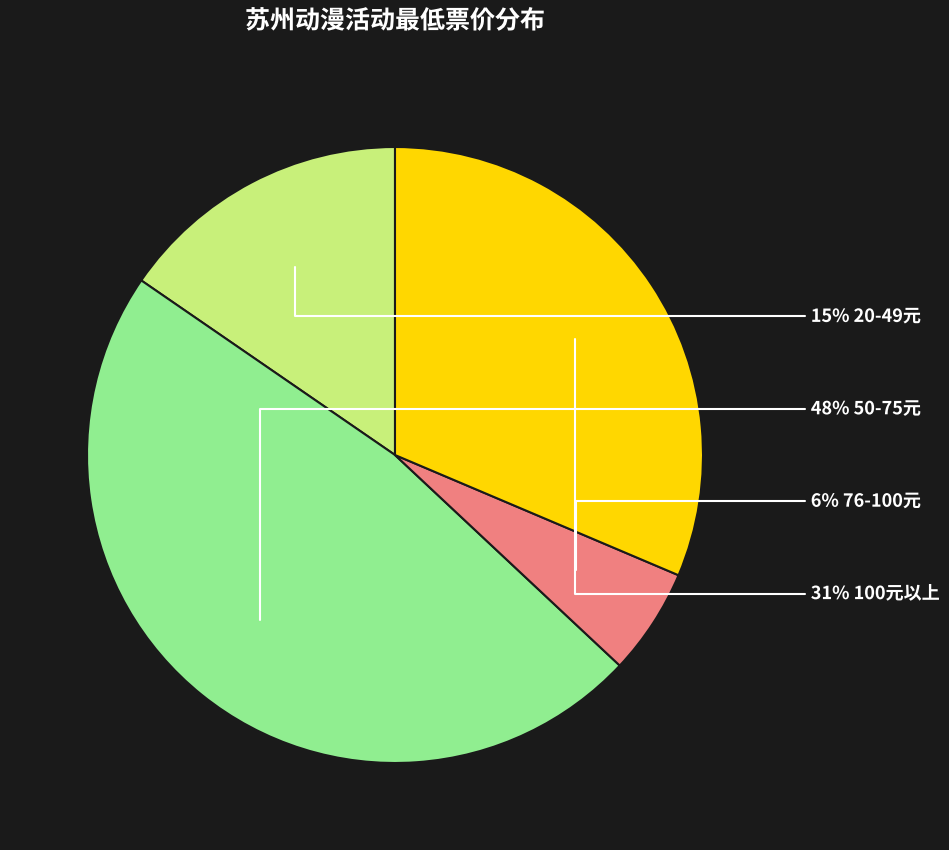

Is there a majority slice in this chart?

No